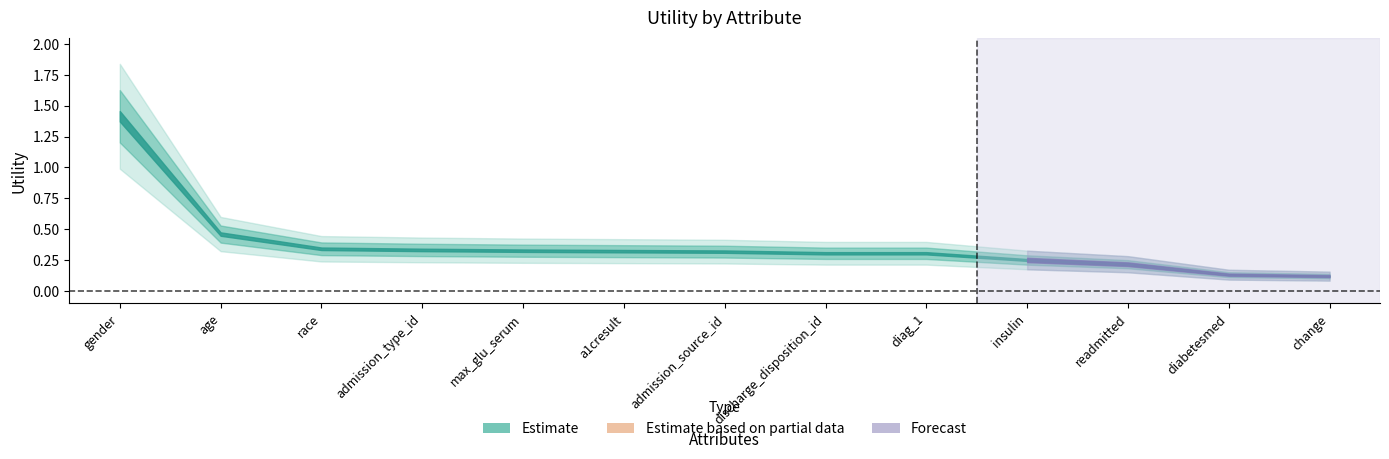

Does the chart have visible grid lines?

No